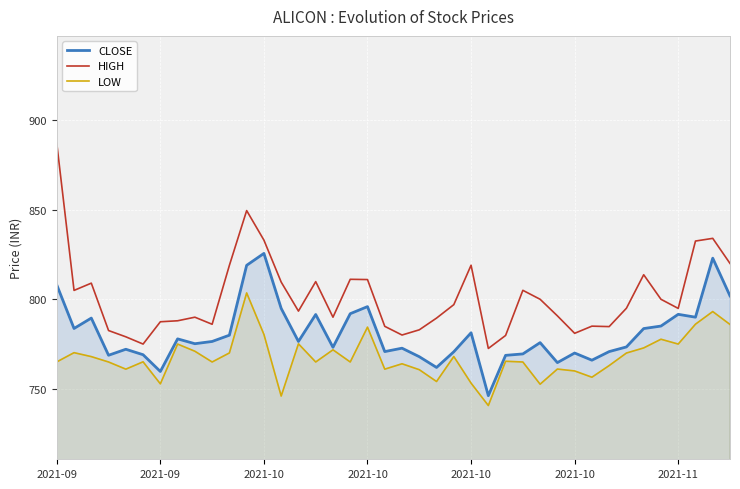

Is the value of HIGH at 31 greater than the value of CLOSE at 32?

Yes